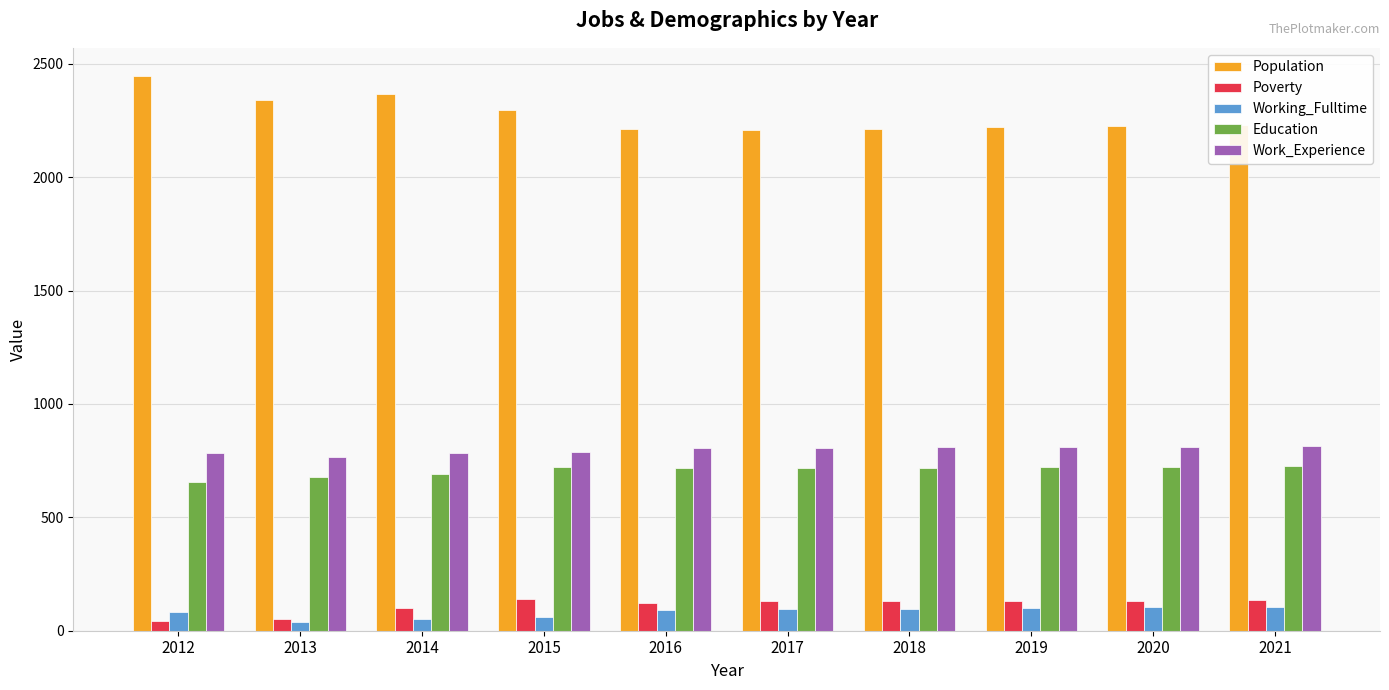

True or false: Poverty has a value of 42 at 2012.

True